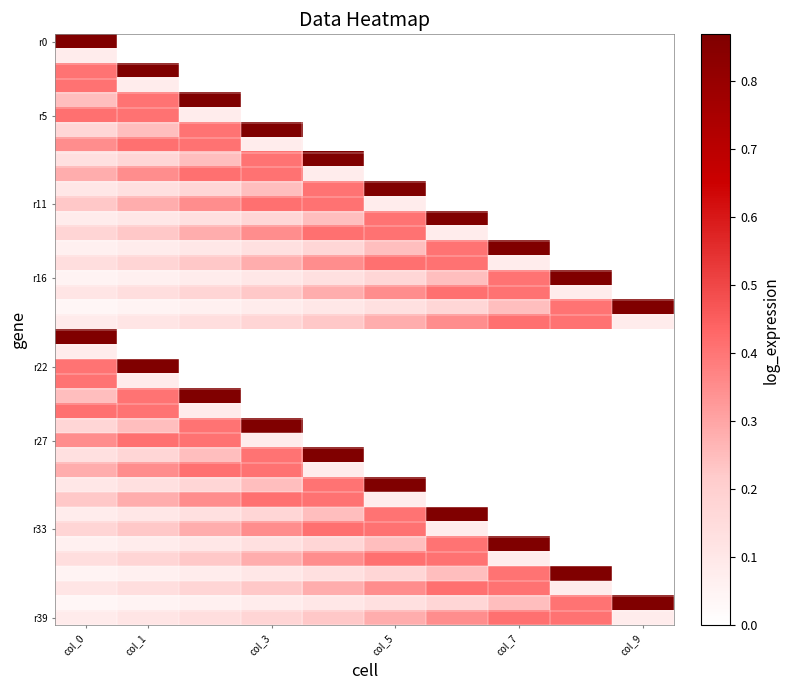

What is the greatest value displayed?

0.9